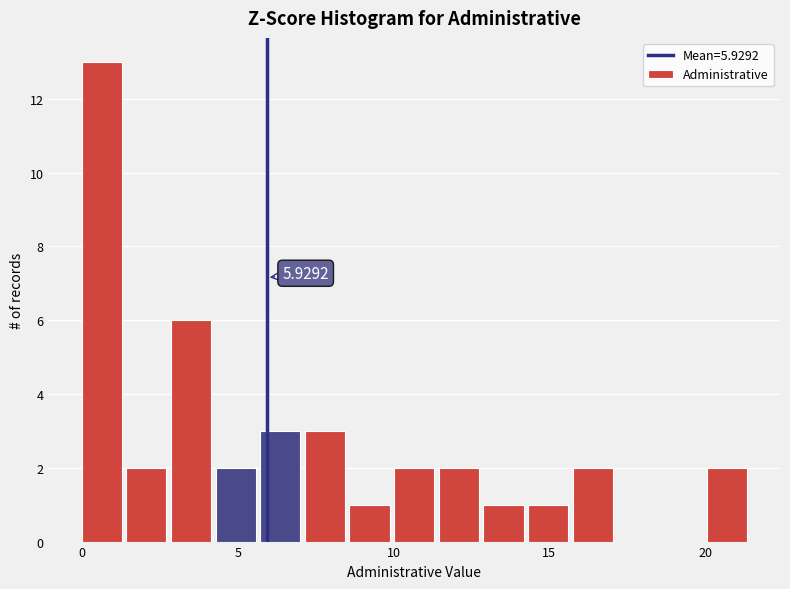

Read against the x-axis, roughly where is the centre of the tallest bar?

0.5